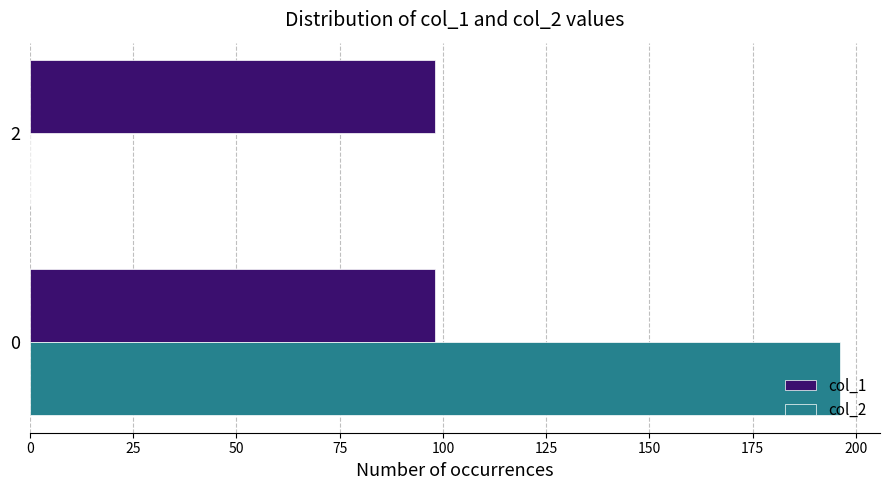

How many distinct data groups are displayed?

2